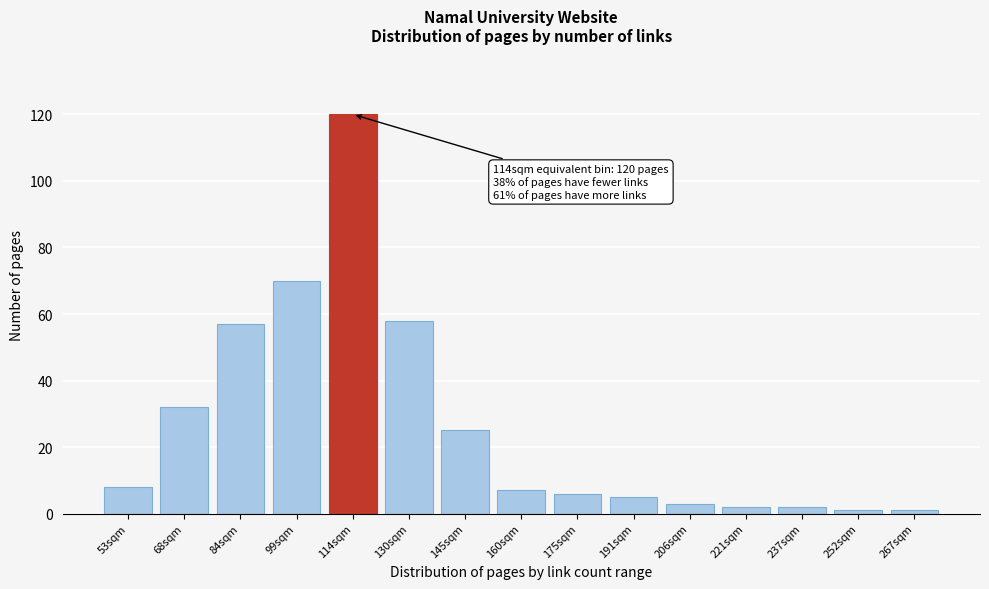

Reading left to right, transcribe all the data shown in this chart.

53sqm=8	68sqm=32	84sqm=57	99sqm=70	114sqm=120	130sqm=58	145sqm=25	160sqm=7	175sqm=6	191sqm=5	206sqm=3	221sqm=2	237sqm=2	252sqm=1	267sqm=1